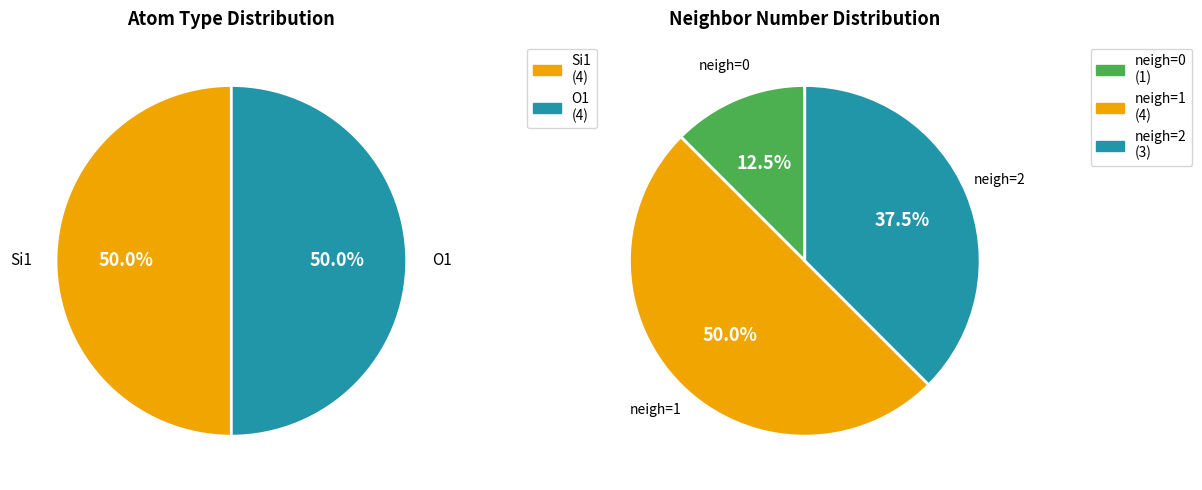

What is the change in value from 0 to 7?

+7